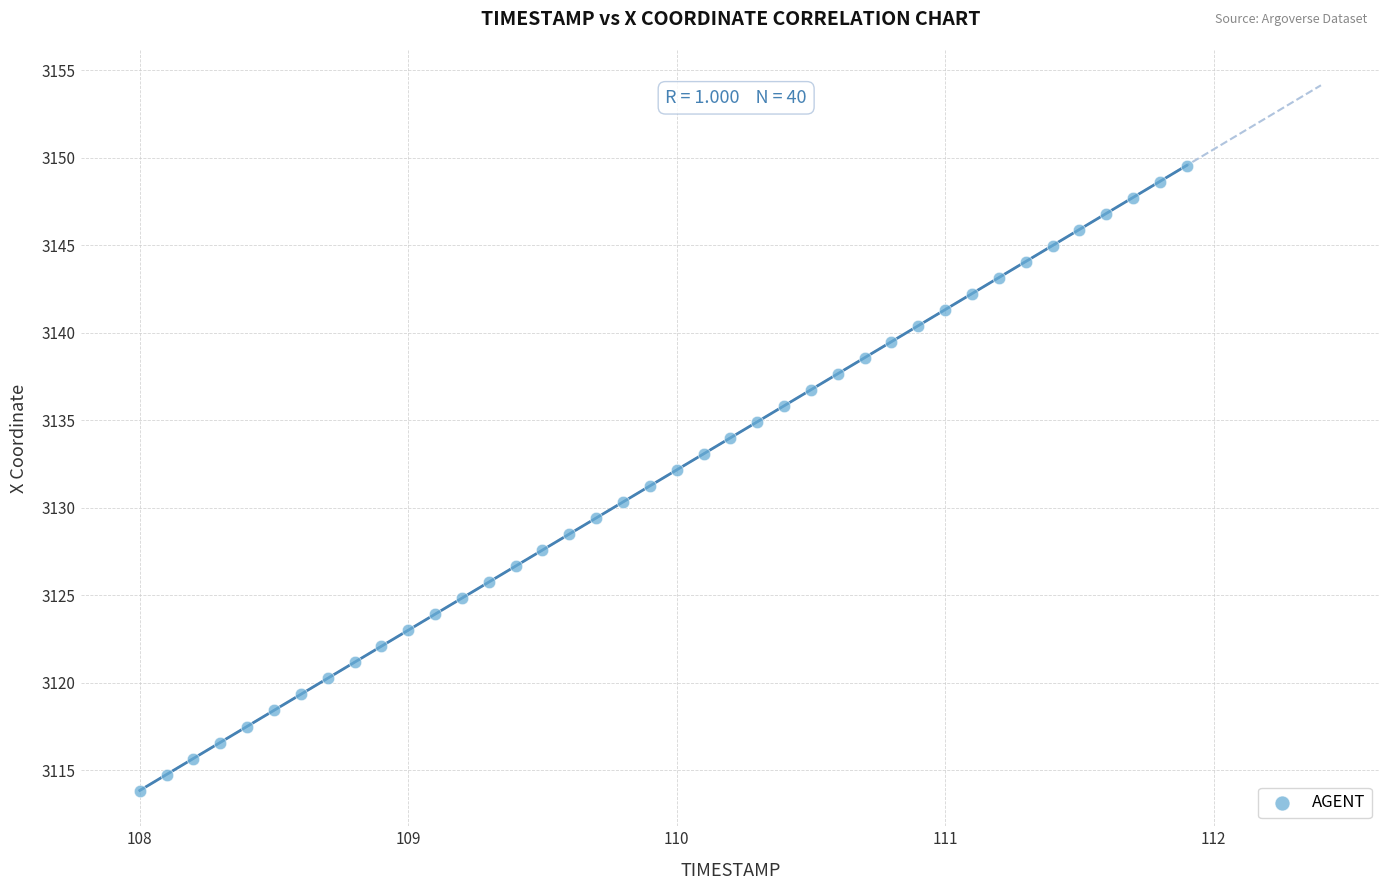

What is the range of X values (max minus min)?

3.9